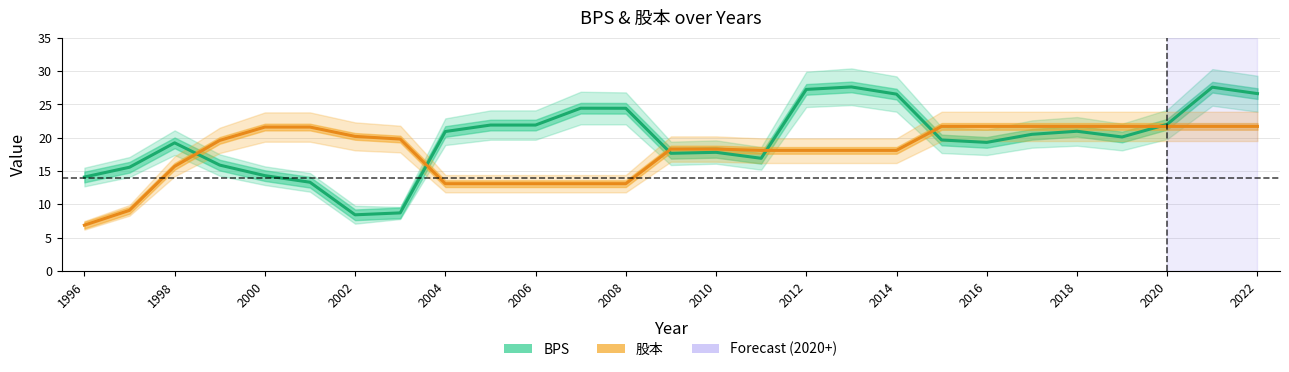

Is this an area chart (filled region under the line)?

No